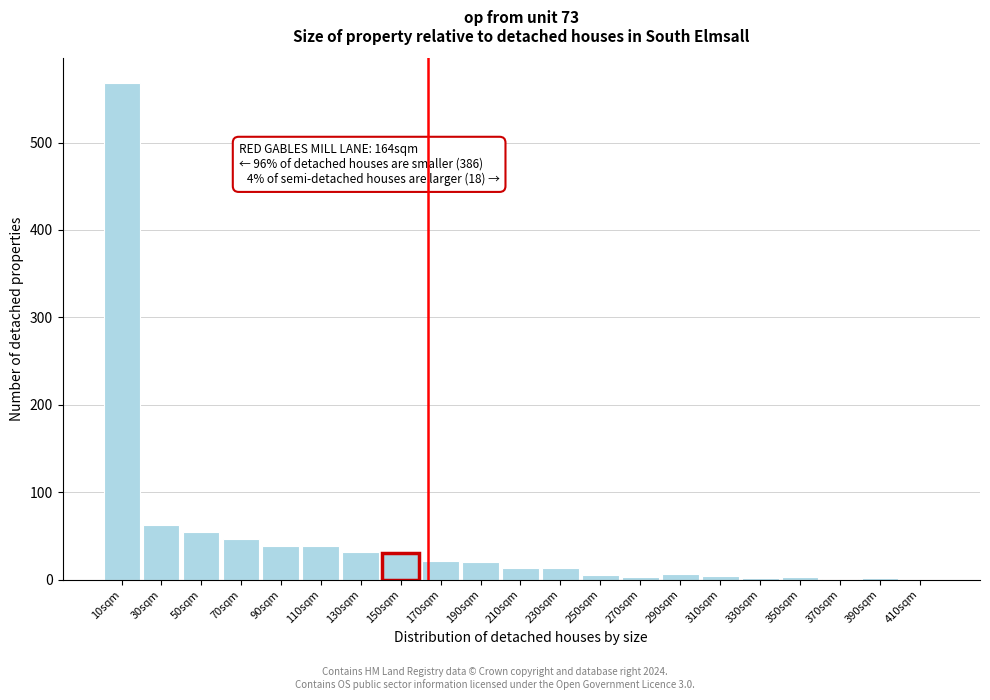

Is it true that the value at 410sqm is -295?

False